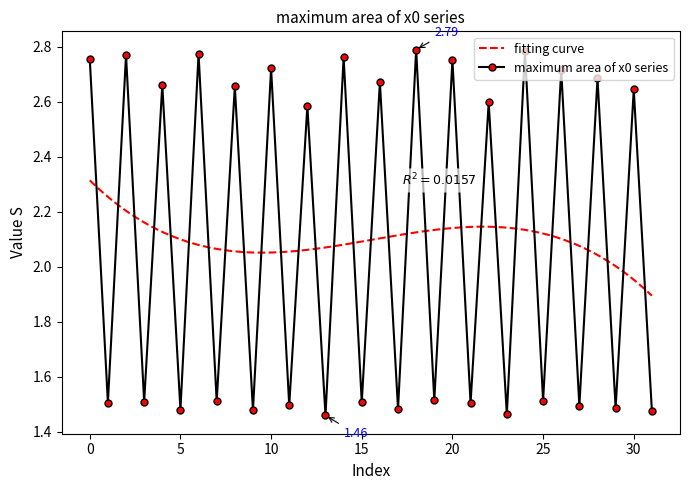

What is the ratio of the value at 8 to the value at 13?

1.8